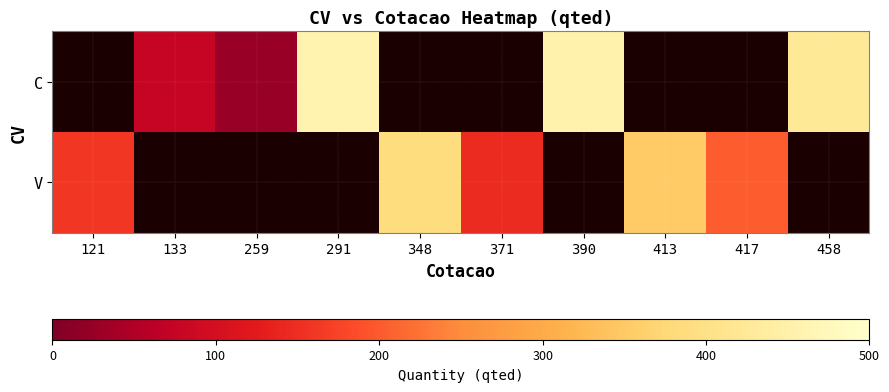

The V series shows 202.0 at 417. True or false?

True